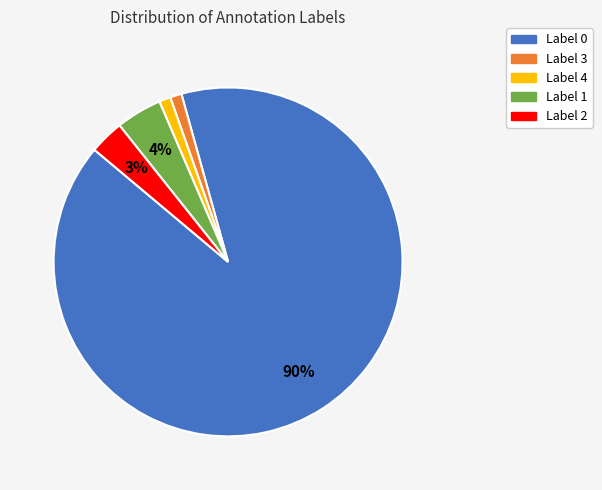

Is the sum of Label 4 and Label 3 greater than half?

No